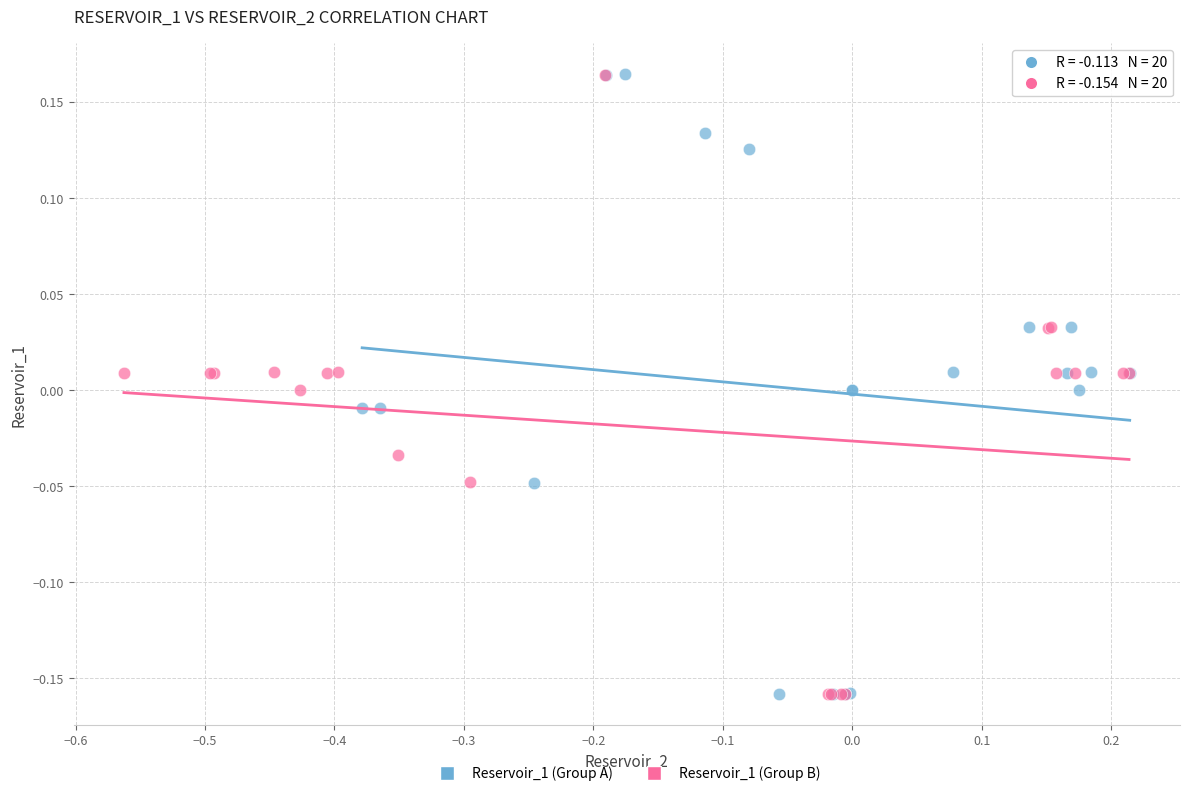

What are all the series names shown in the legend?

Reservoir_1 (Group A), Reservoir_1 (Group B)